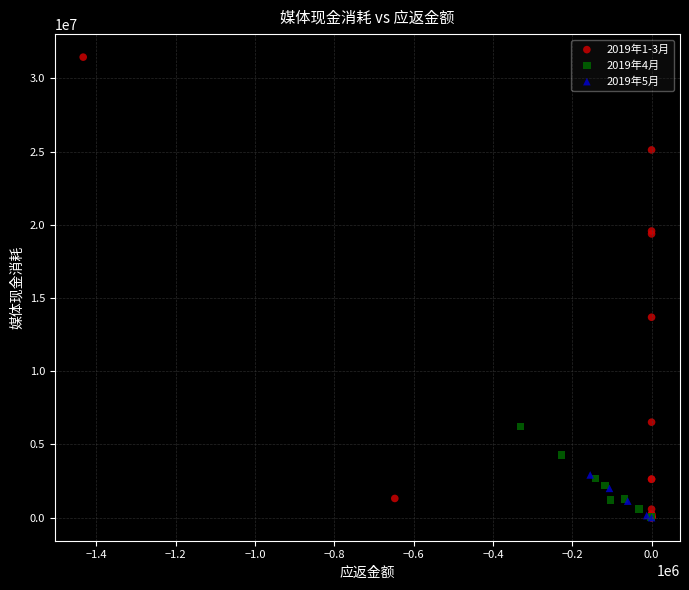

What are all the series names shown in the legend?

2019年1-3月, 2019年4月, 2019年5月